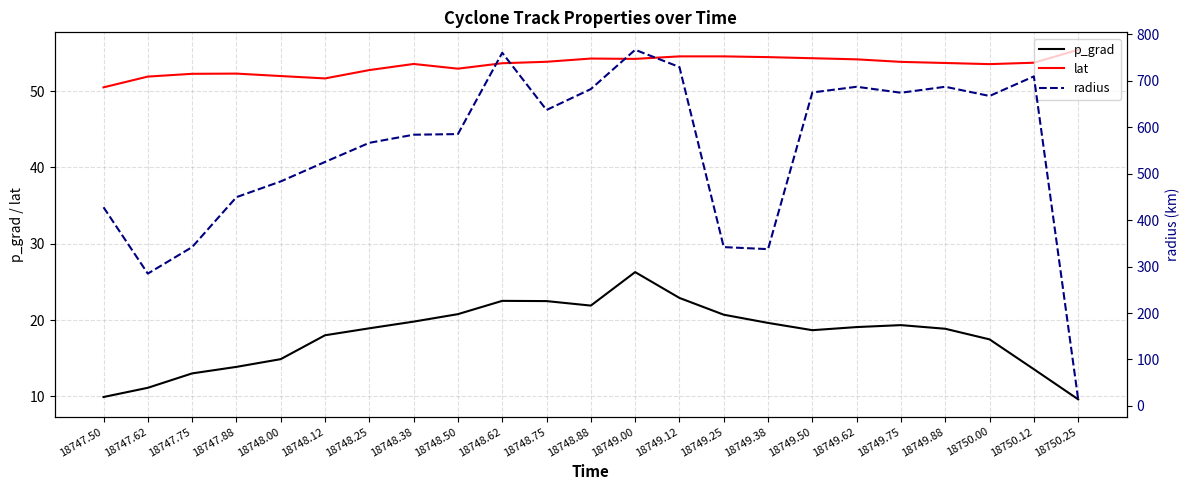

Is this an area chart (filled region under the line)?

No